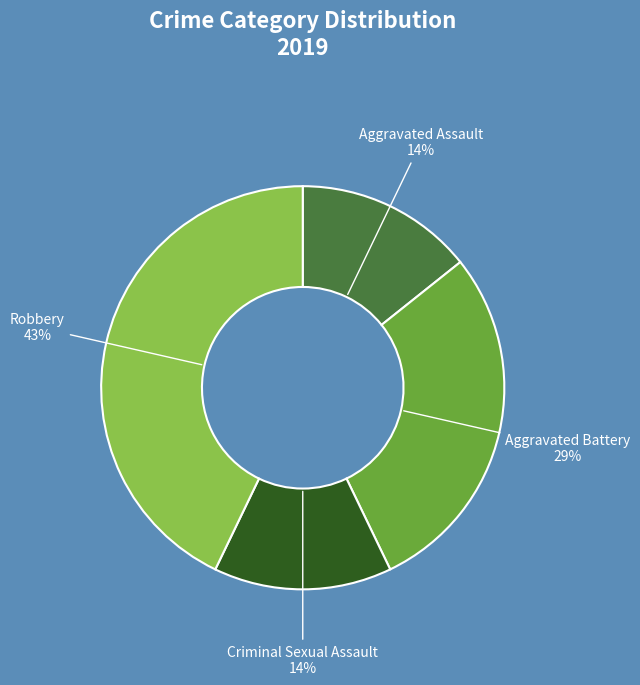

What percentage is the Robbery slice, to the nearest percent?

43%